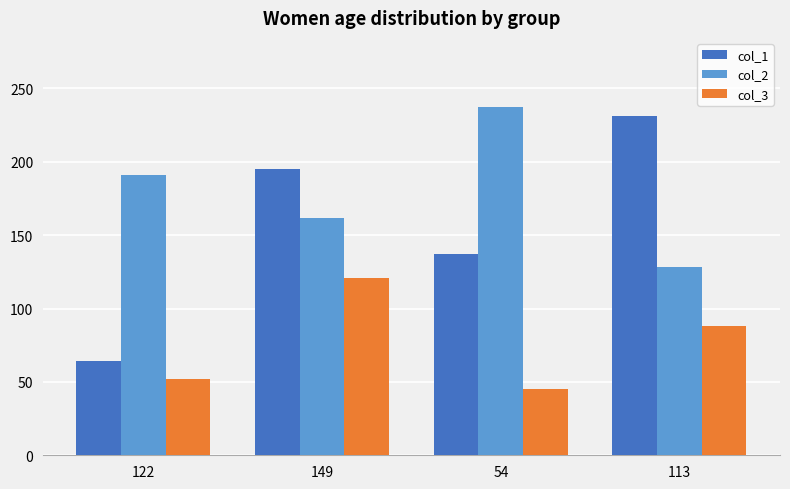

How many groups of bars are there?

4